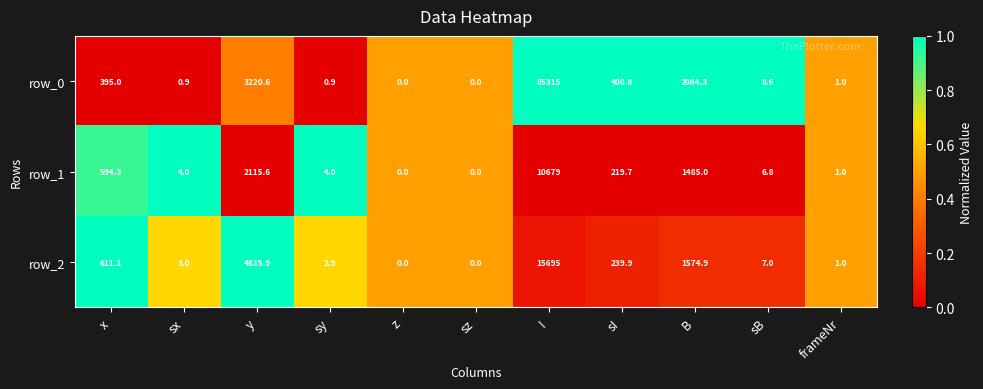

Is the value of row_2 at sy greater than the value of row_1 at sy?

No